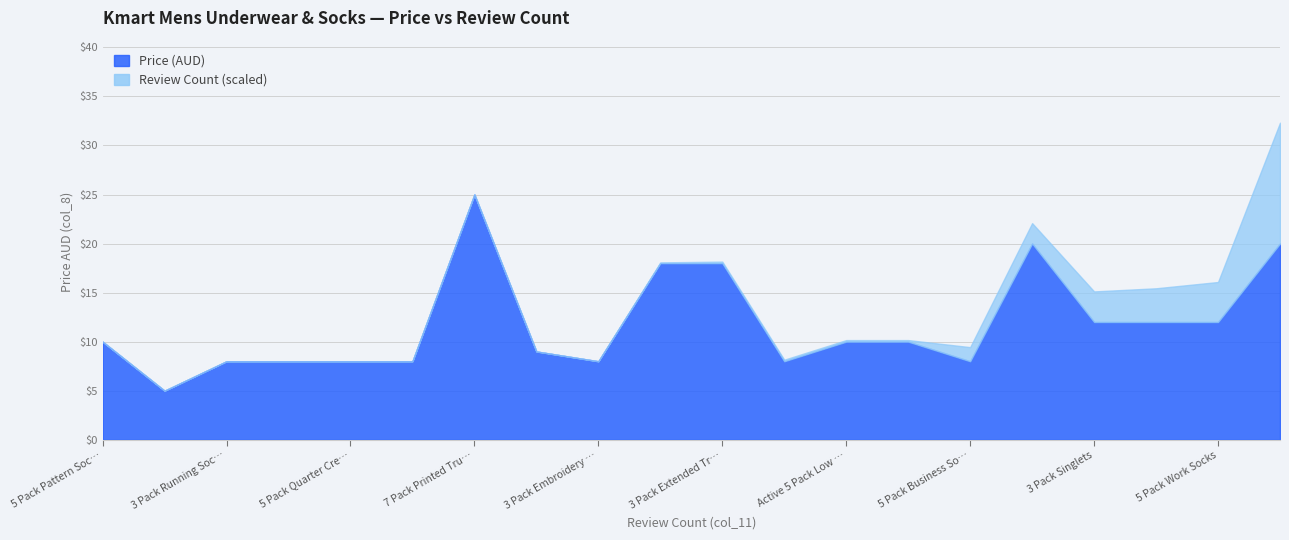

True or false: Price (AUD) has more than 2 points higher than both neighbors.

True